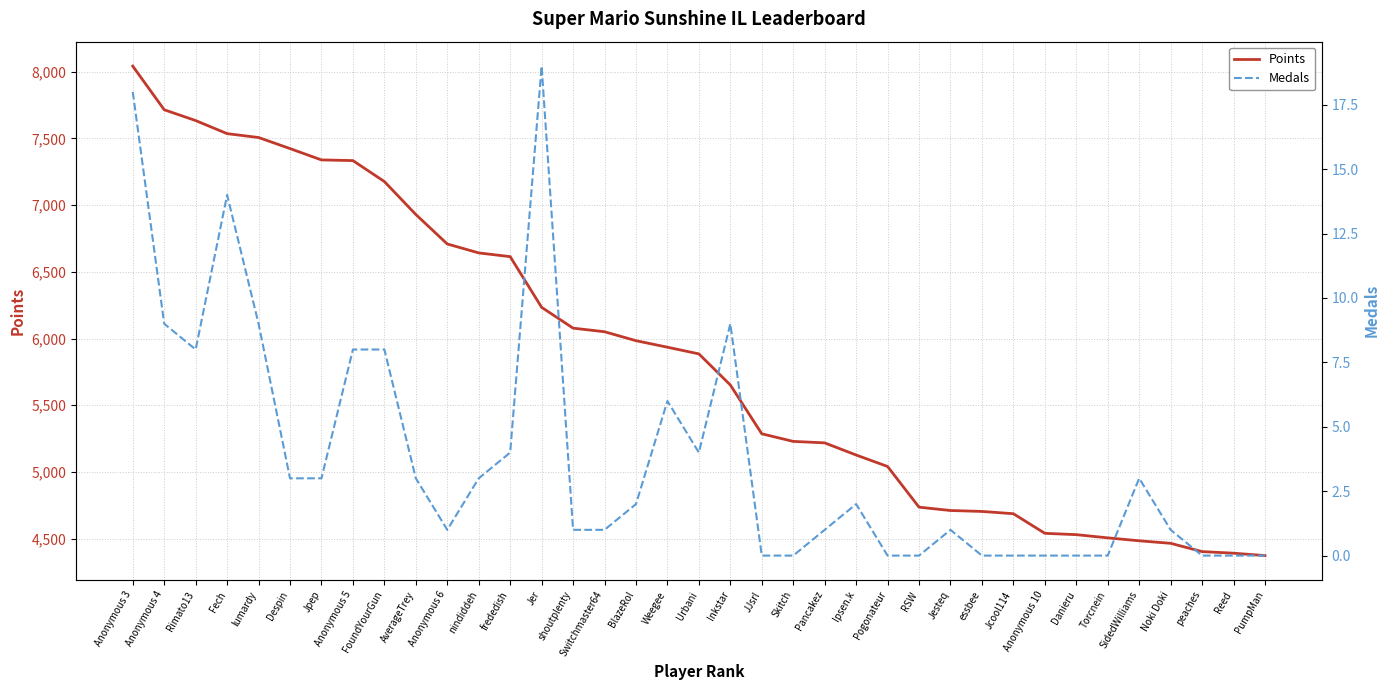

Which label corresponds to the smallest value in the chart?

JJsrl